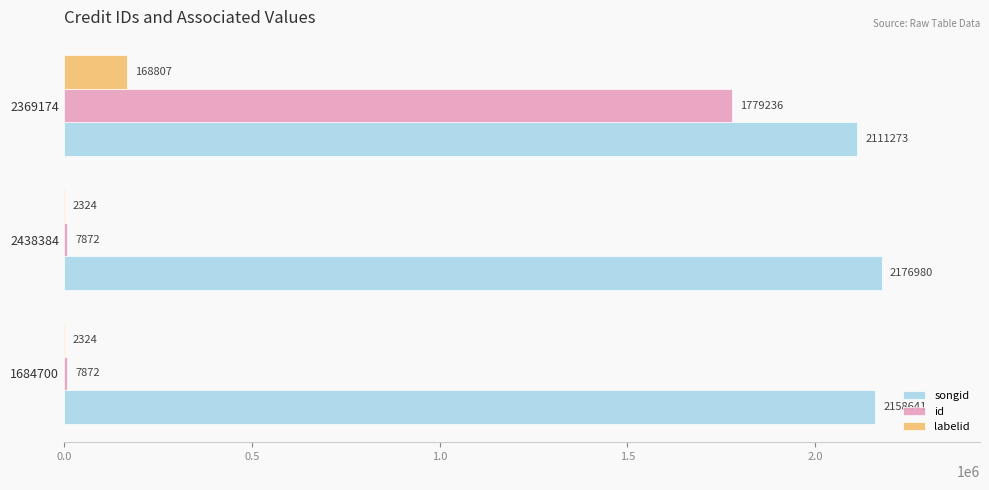

What is the total value across all series at 2438384?

2187176